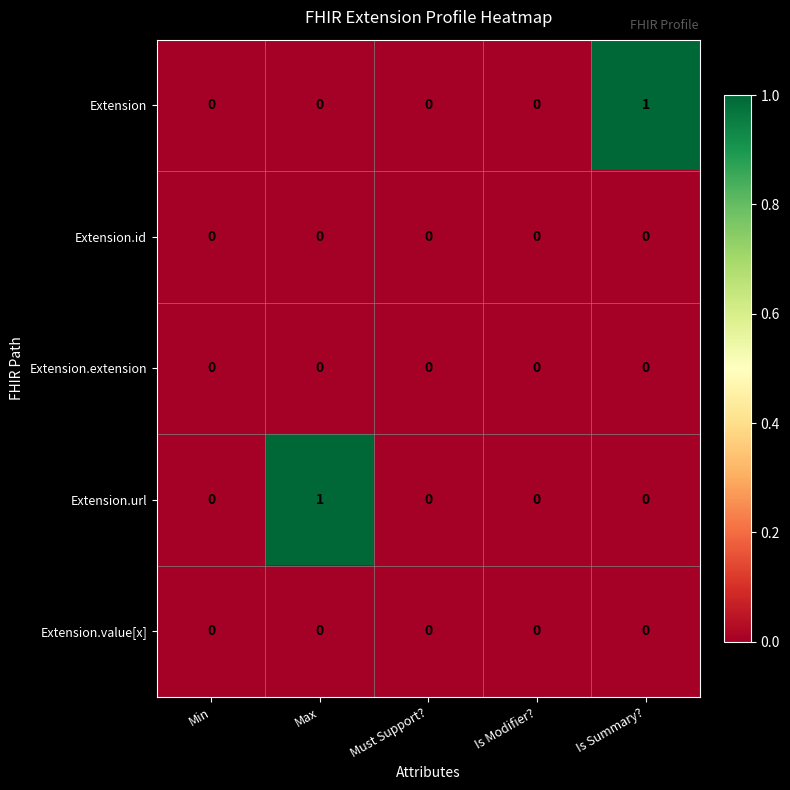

The Extension.value[x] series shows 0 at Max. True or false?

True